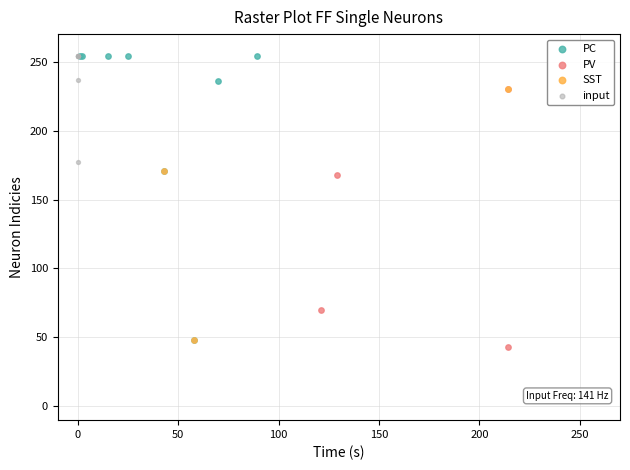

Which series reaches the minimum Y coordinate?

PV